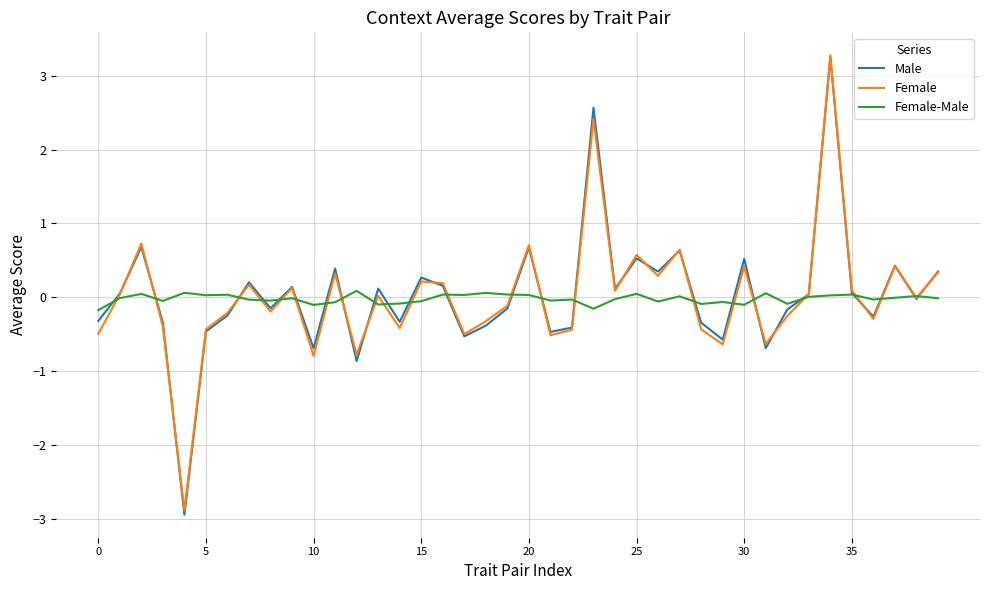

What is the maximum value shown in the chart?

3.3